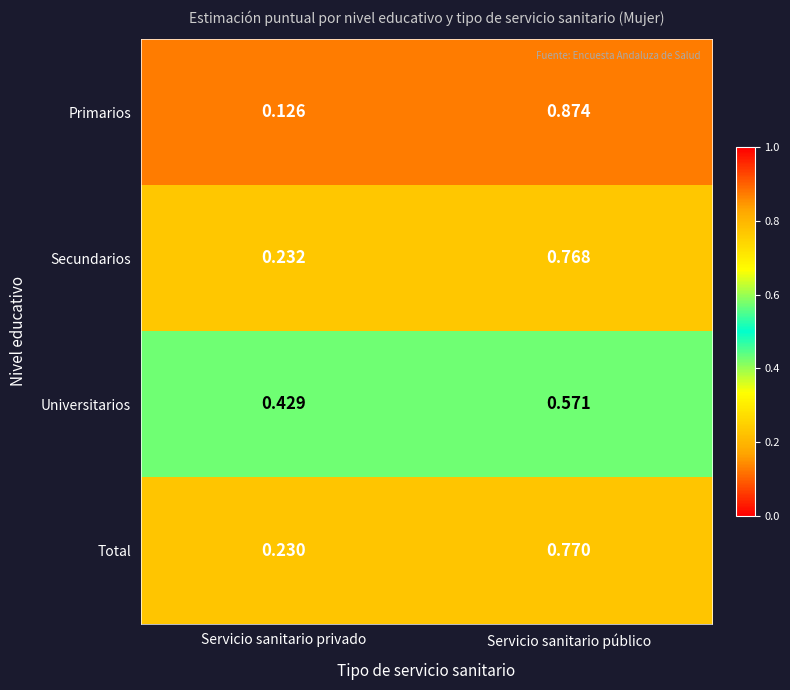

Between Servicio sanitario privado and Servicio sanitario público, which series saw the biggest shift?

Primarios